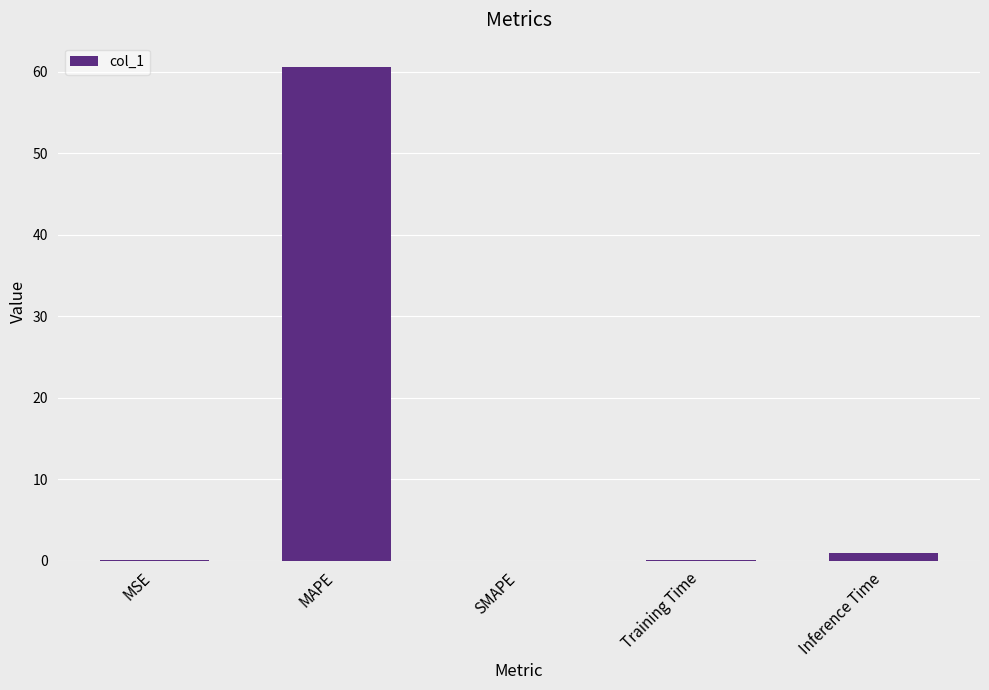

Which category has the highest value across all series?

MAPE